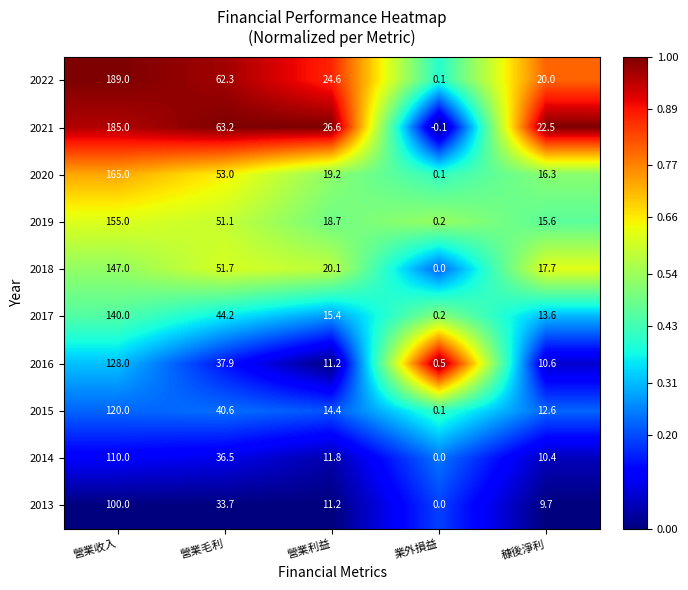

Which series has the largest total across all categories?

2021